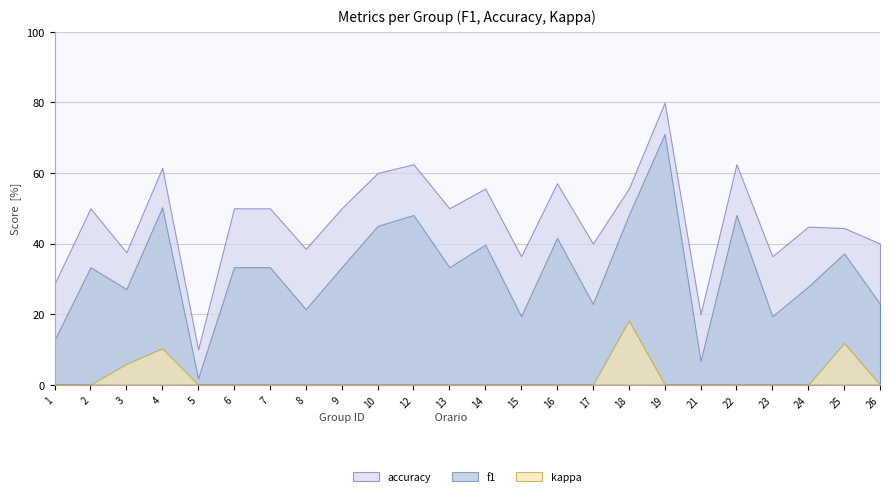

Is it true that accuracy equals 0.1 at 5?

False